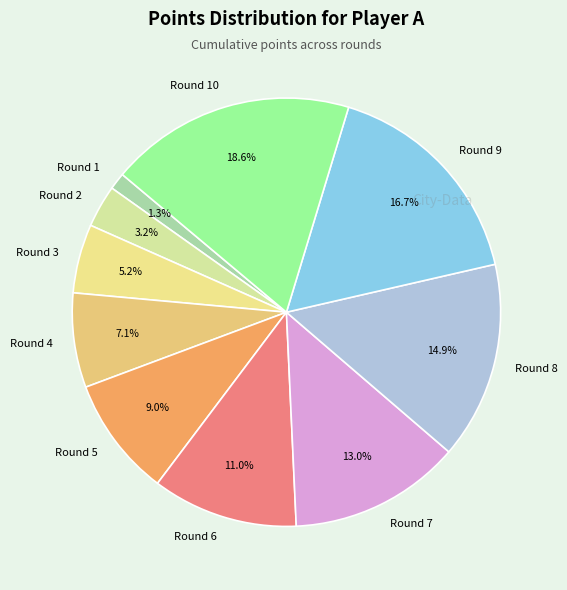

What percentage is the Round 7 slice, to the nearest percent?

13%